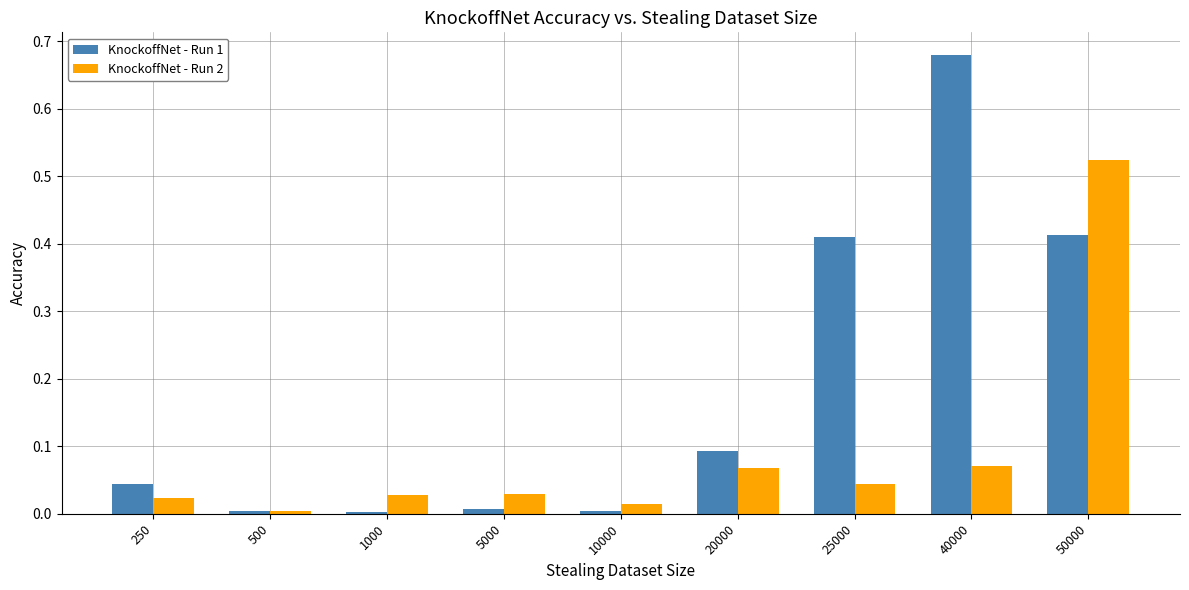

Which series has the largest total across all categories?

KnockoffNet - Run 1